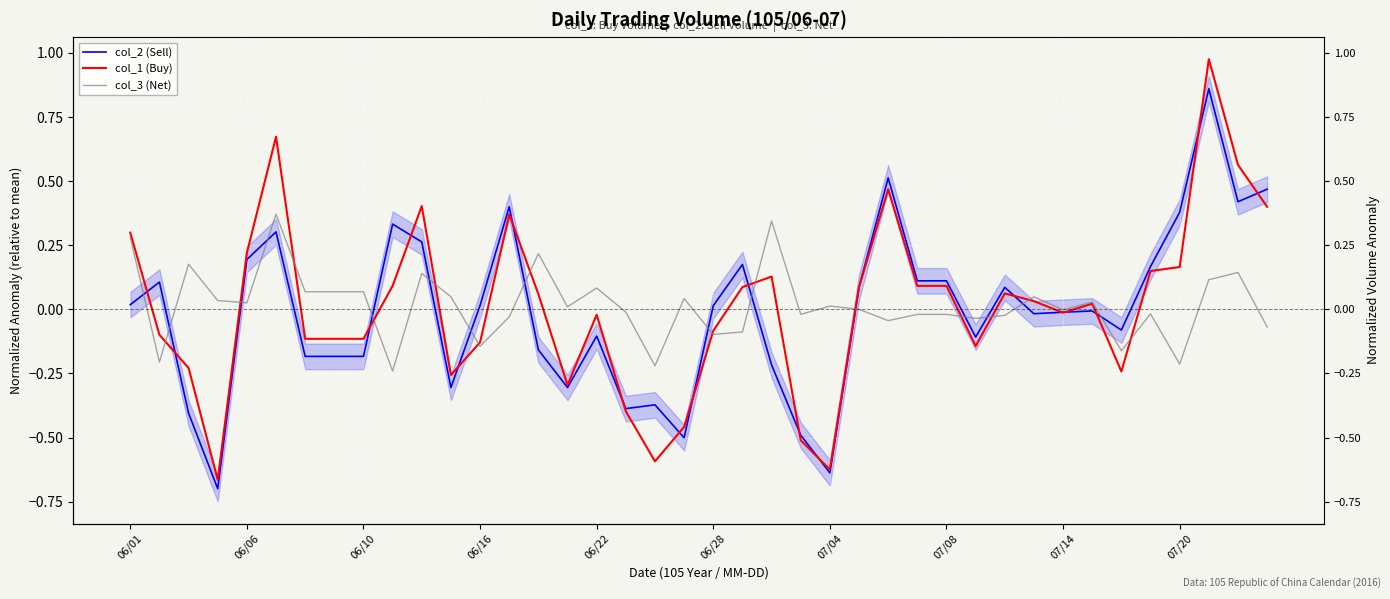

After their last crossing, which series has the higher values: col_3 (Net) or col_1 (Buy)?

col_1 (Buy)